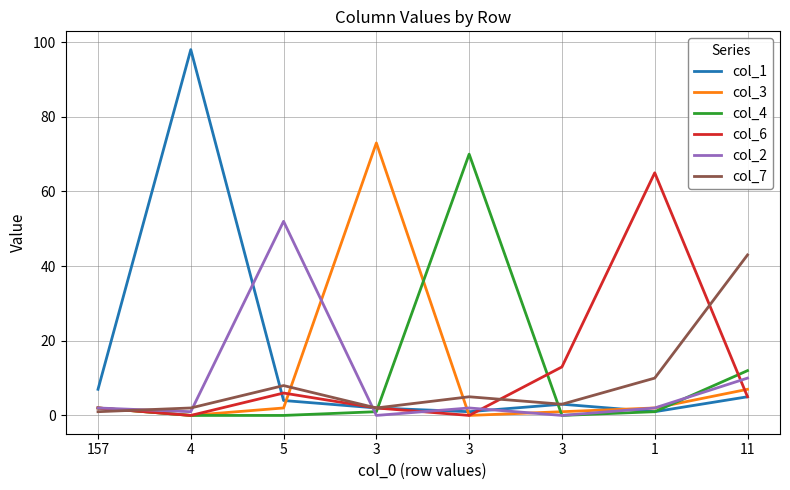

What is the total value across all series at 1?

81